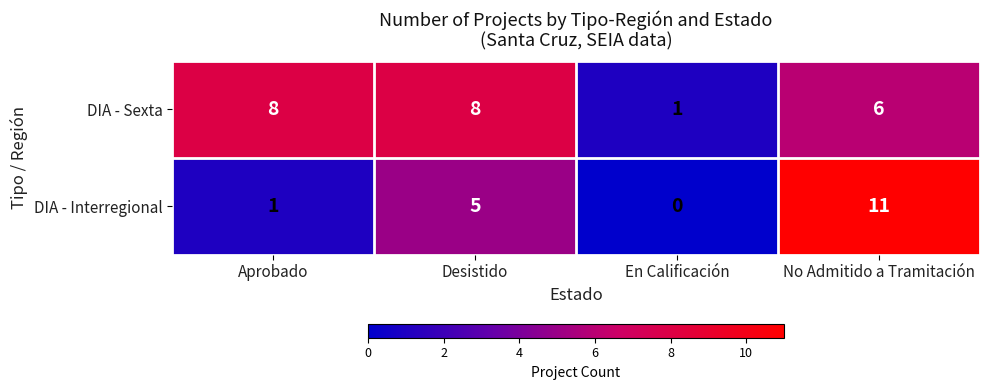

Reading left to right, transcribe all the data shown in this chart.

DIA - Sexta: 8	8	1	6
DIA - Interregional: 1	5	0	11